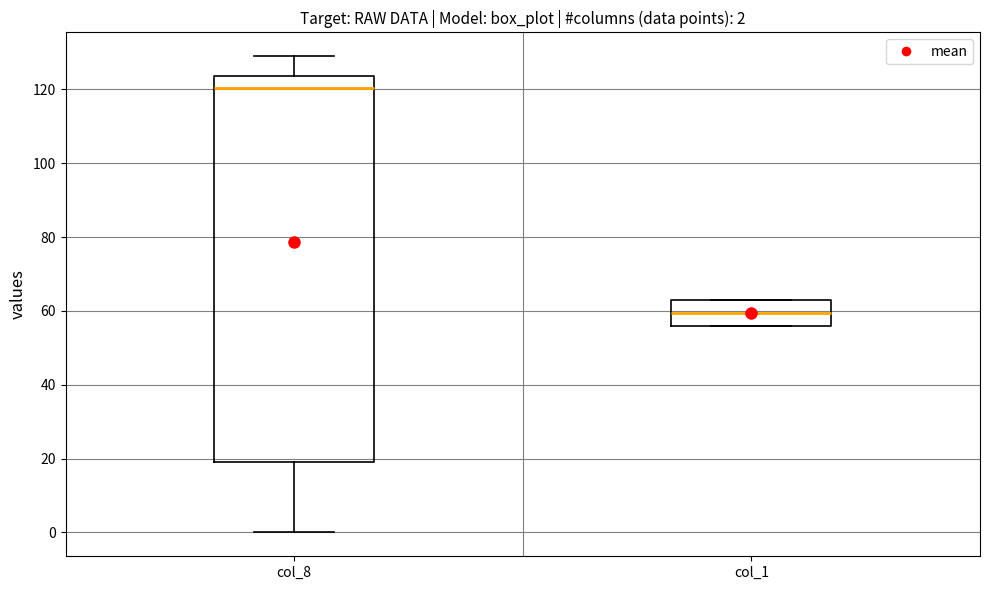

Which box's median line is the lowest?

col_1